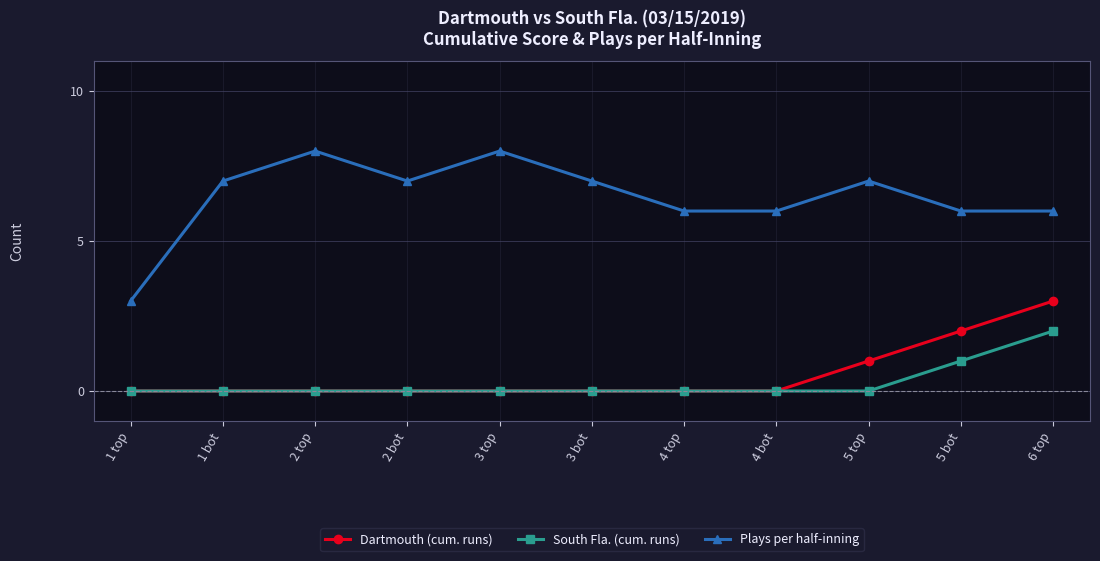

Rank the series at 6 top from lowest to highest value.

South Fla. (cum. runs), Dartmouth (cum. runs), Plays per half-inning